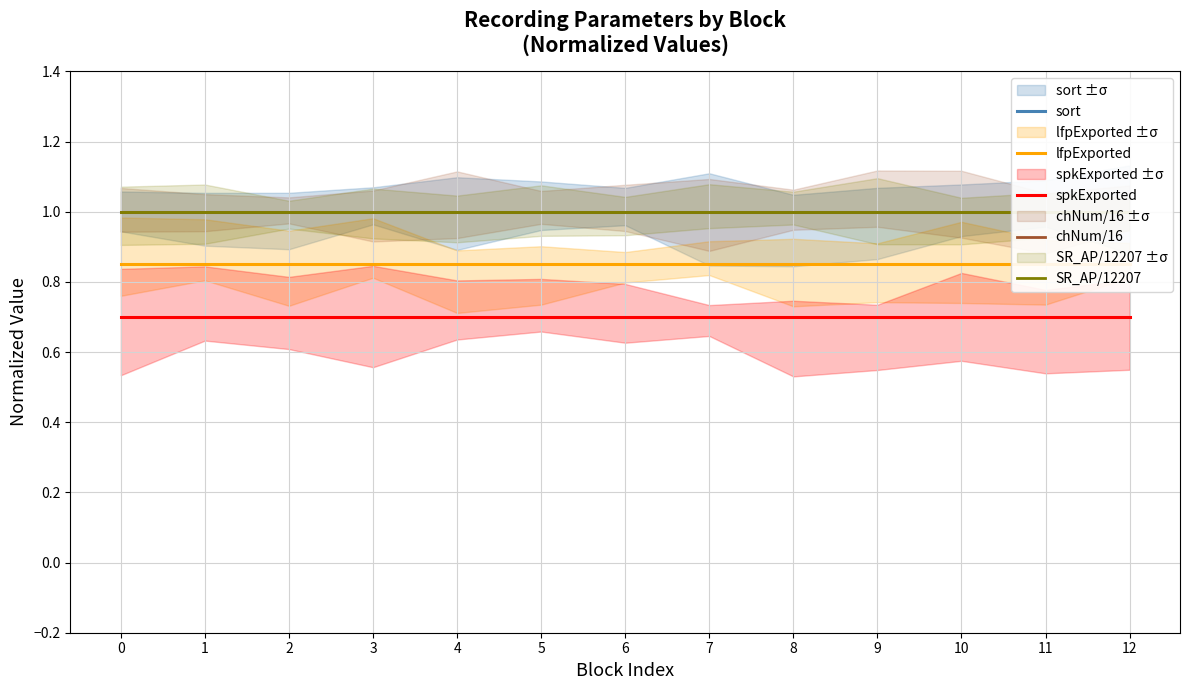

True or false: SR_AP/12207 and sort intersect in this chart.

False